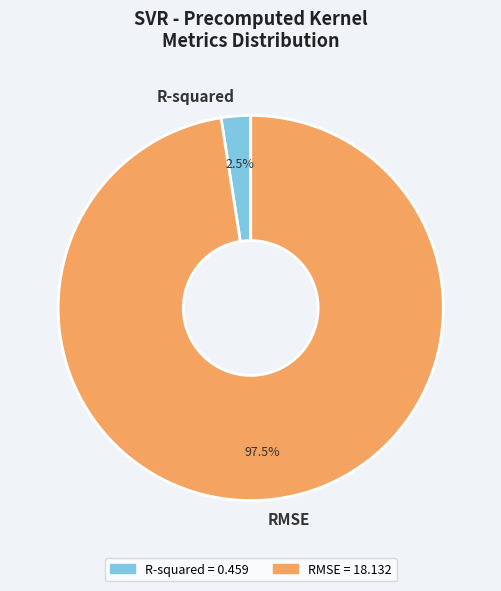

To the nearest percent, what is the difference between the largest and smallest slice percentages?

95%